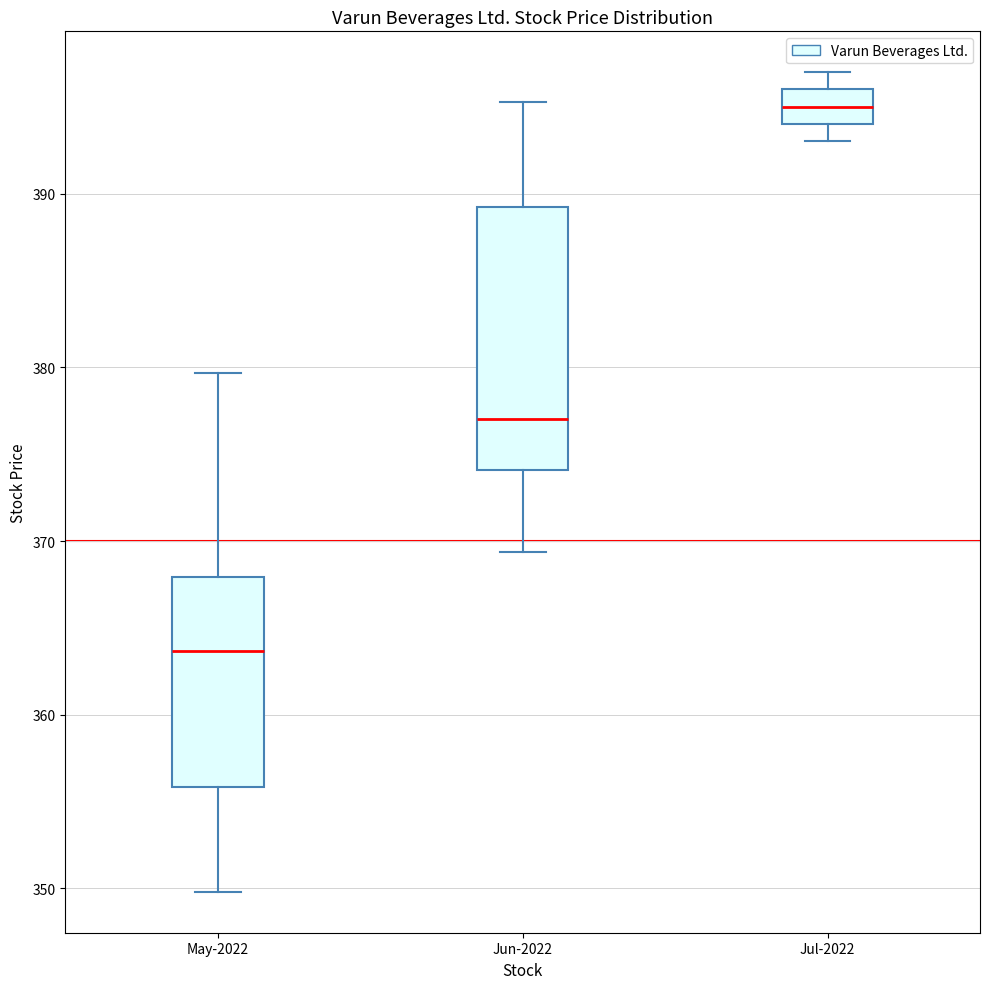

Which box has the highest median line?

Jul-2022